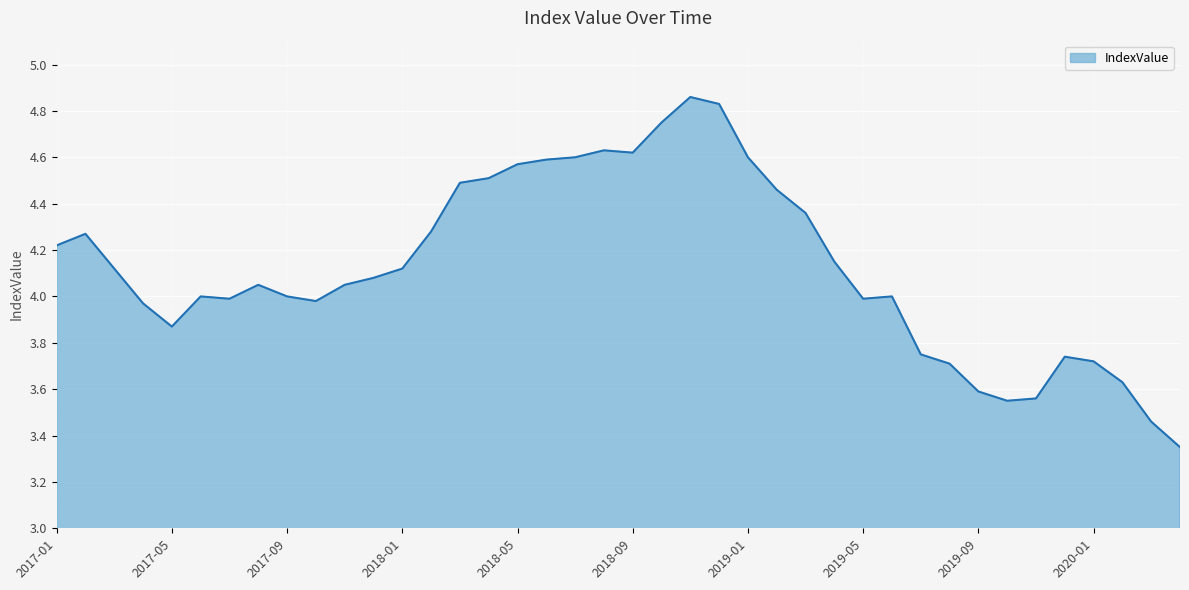

What is the difference between the maximum and minimum values?

1.5